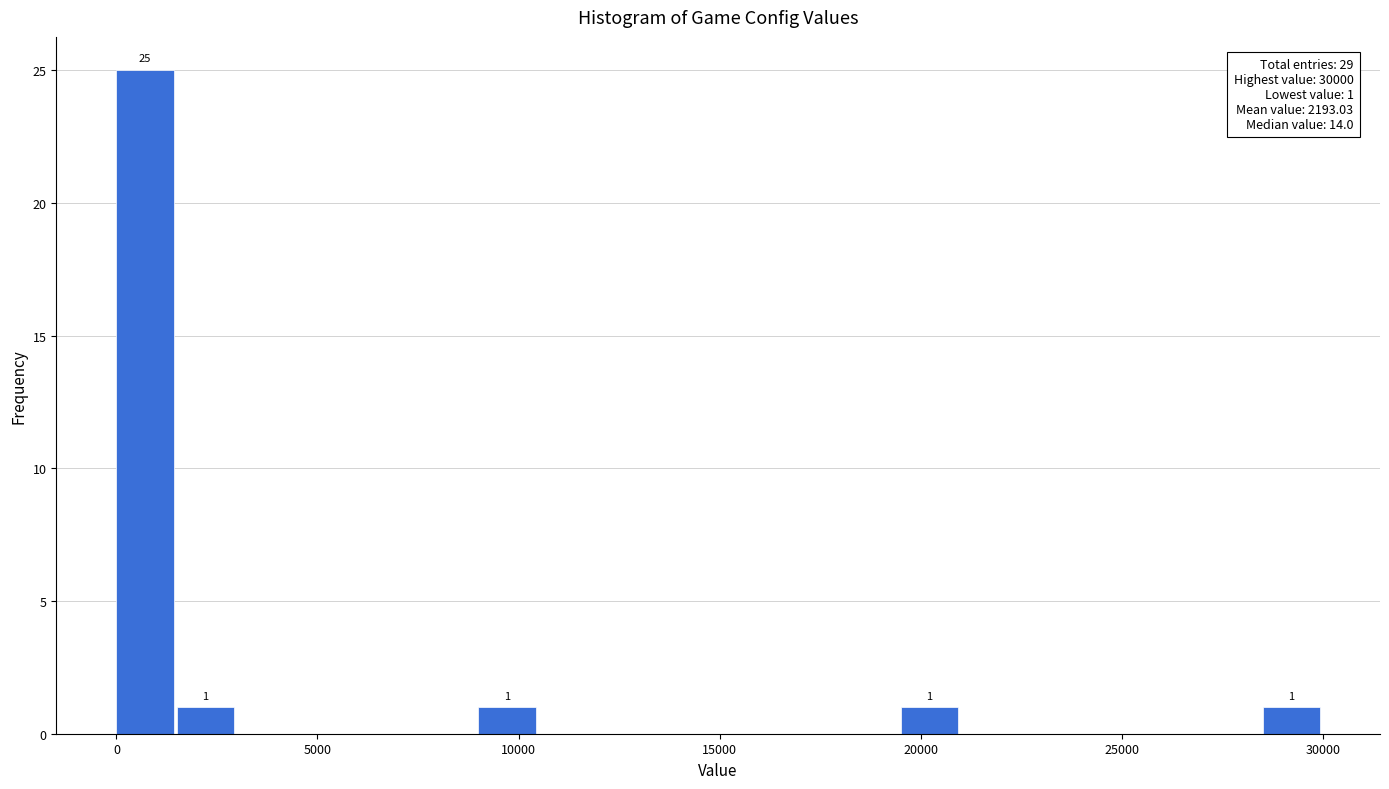

Around what value on the x-axis is the tallest bar? Give the approximate position of its centre, as read against the axis.

500